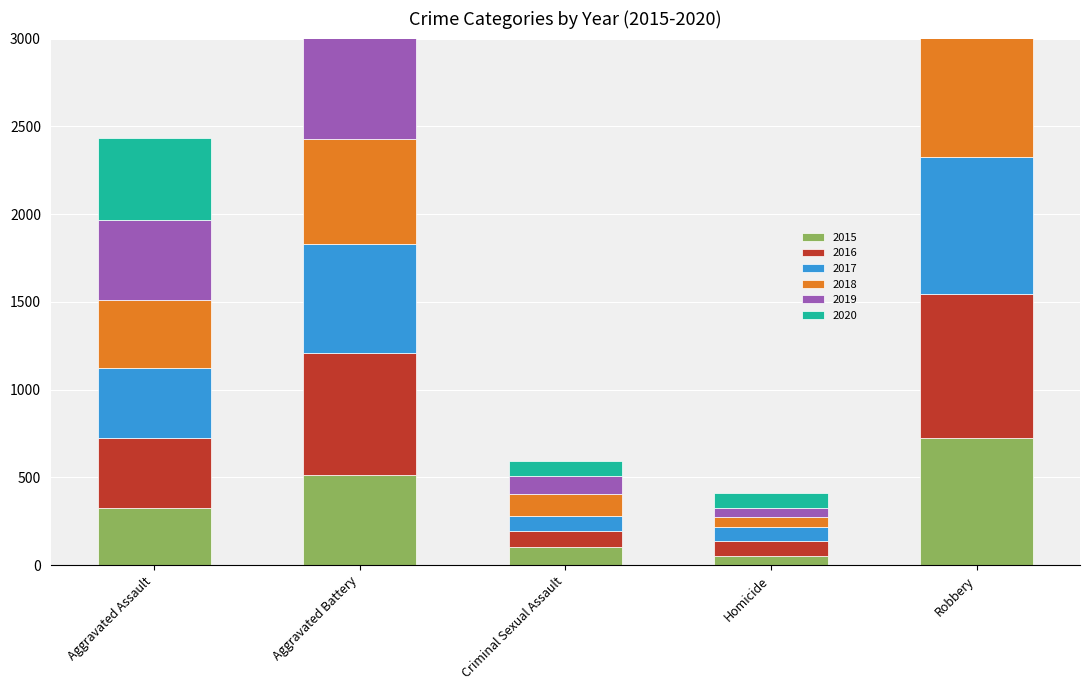

Reading left to right, what are all the values shown in this chart?

2015: 323	515	105	50	726
2016: 402	691	87	87	819
2017: 396	623	90	82	780
2018: 392	600	122	56	741
2019: 452	608	102	53	577
2020: 468	691	89	81	639